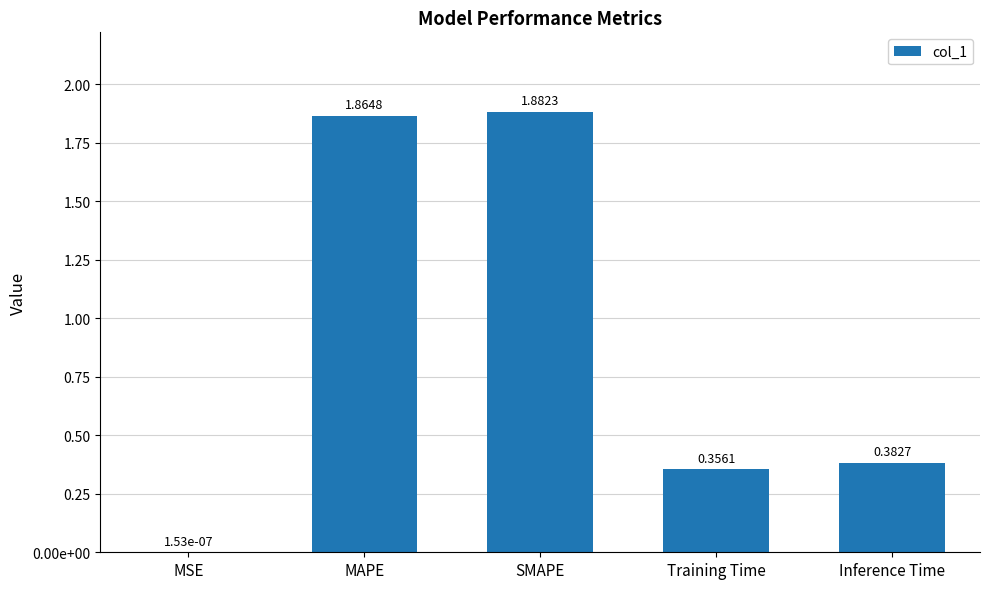

What is the label of the 2nd bar from the left?

MAPE